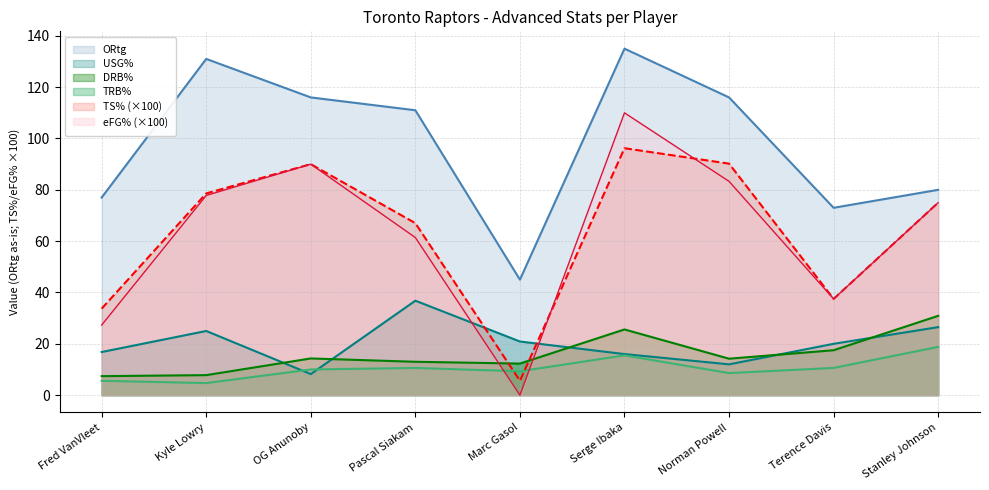

What is the value of the TRB% point at the 9th from the left?

18.8